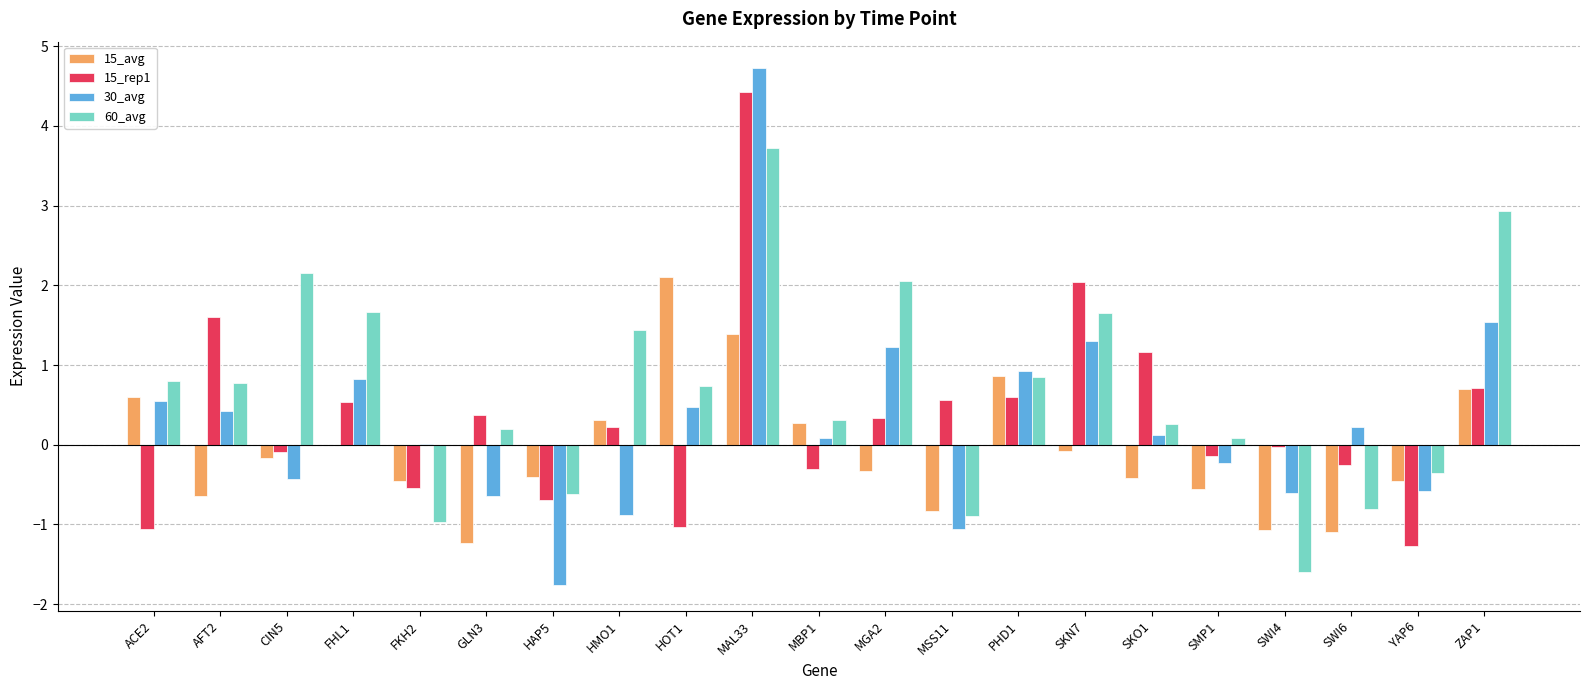

What is the approximate value of 60_avg at ZAP1?

2.9